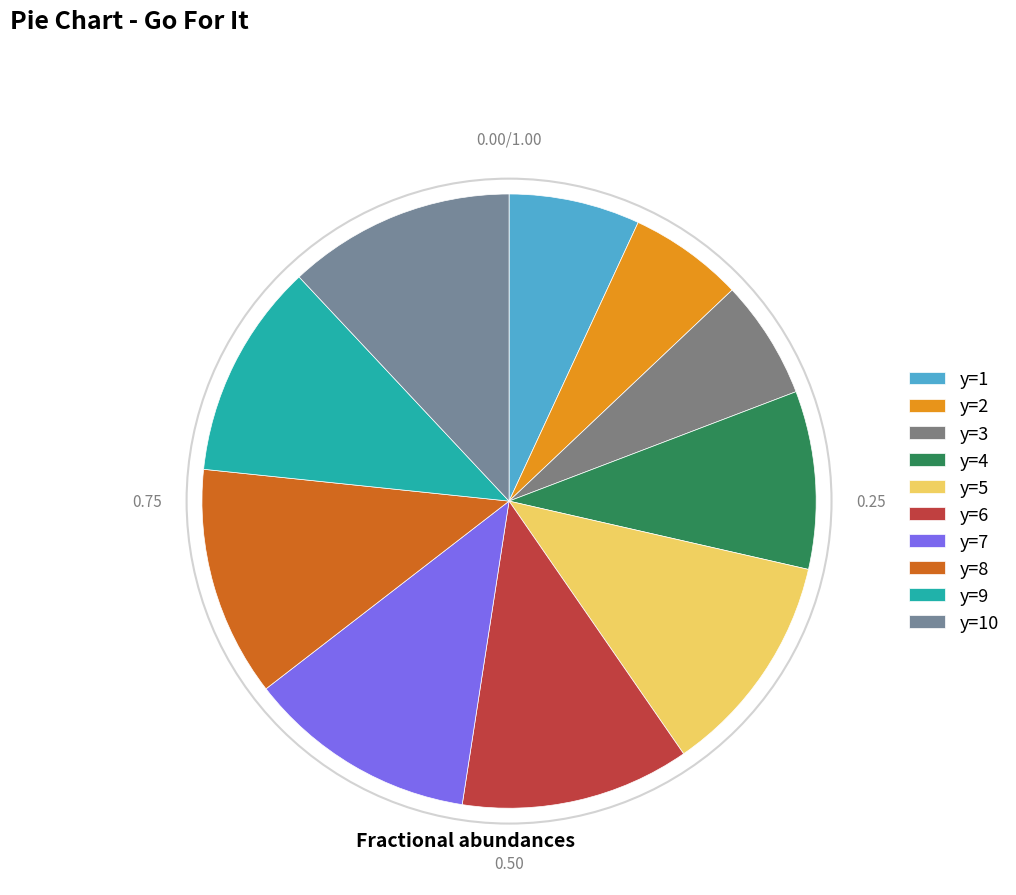

Between y=5 and y=8, which is larger?

y=5